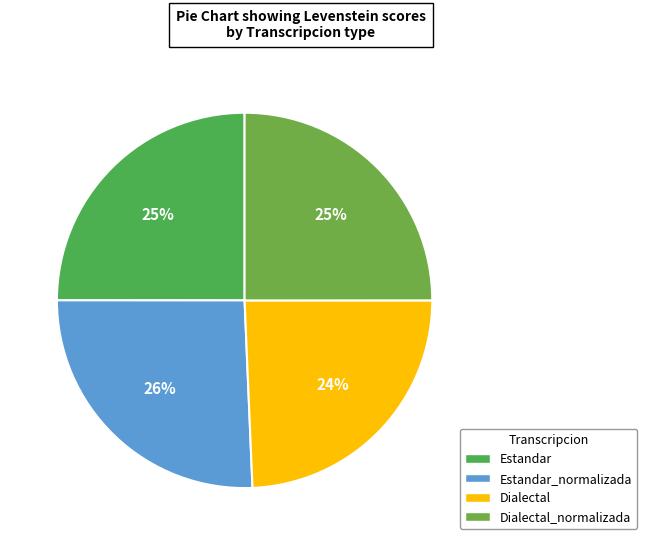

Is there any slice that represents more than half of the pie?

No